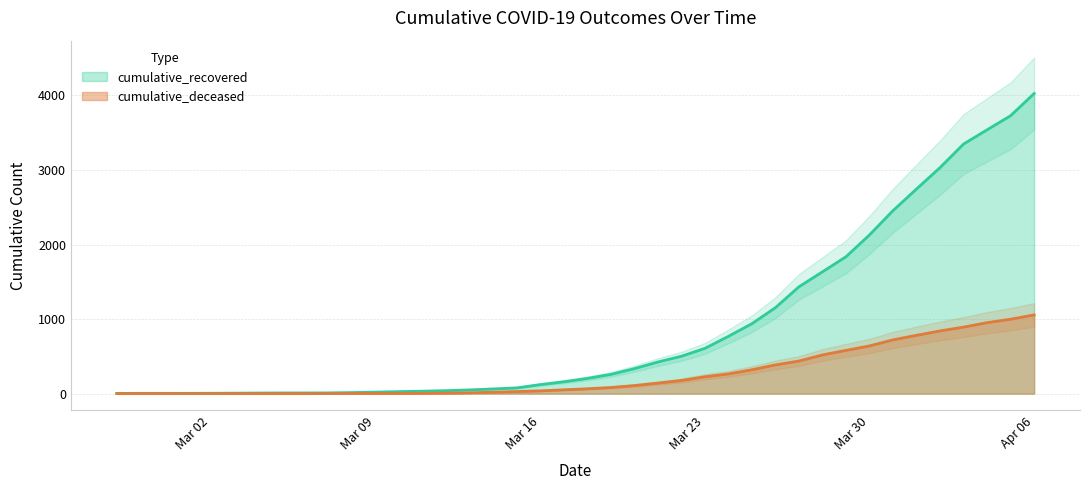

What is the maximum value for cumulative_deceased?

1056